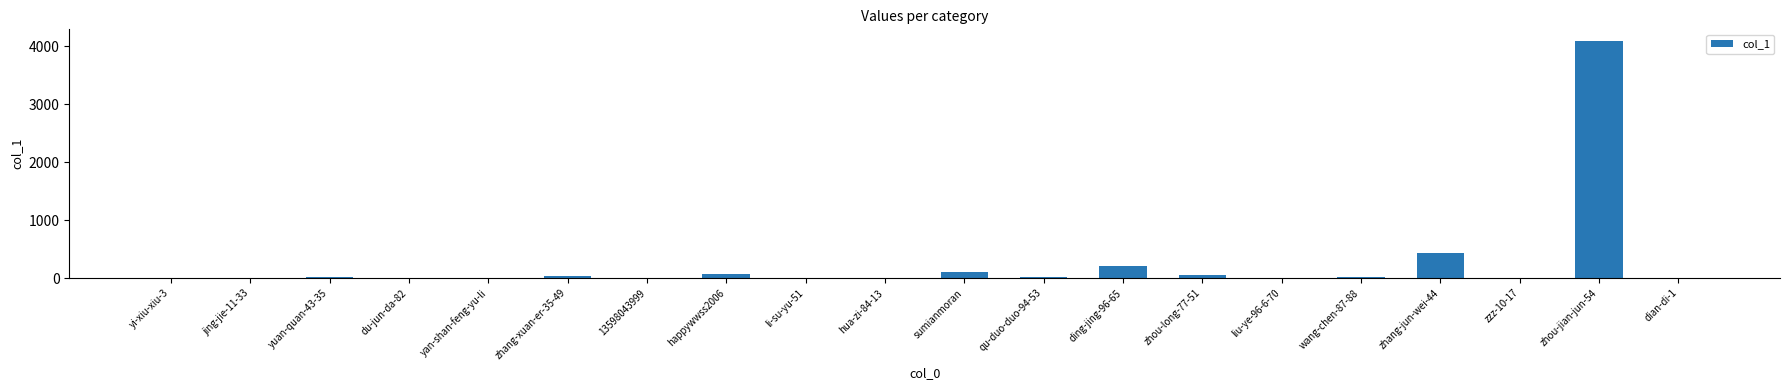

What is the change in value from qu-duo-duo-94-53 to wang-chen-87-88?

-3